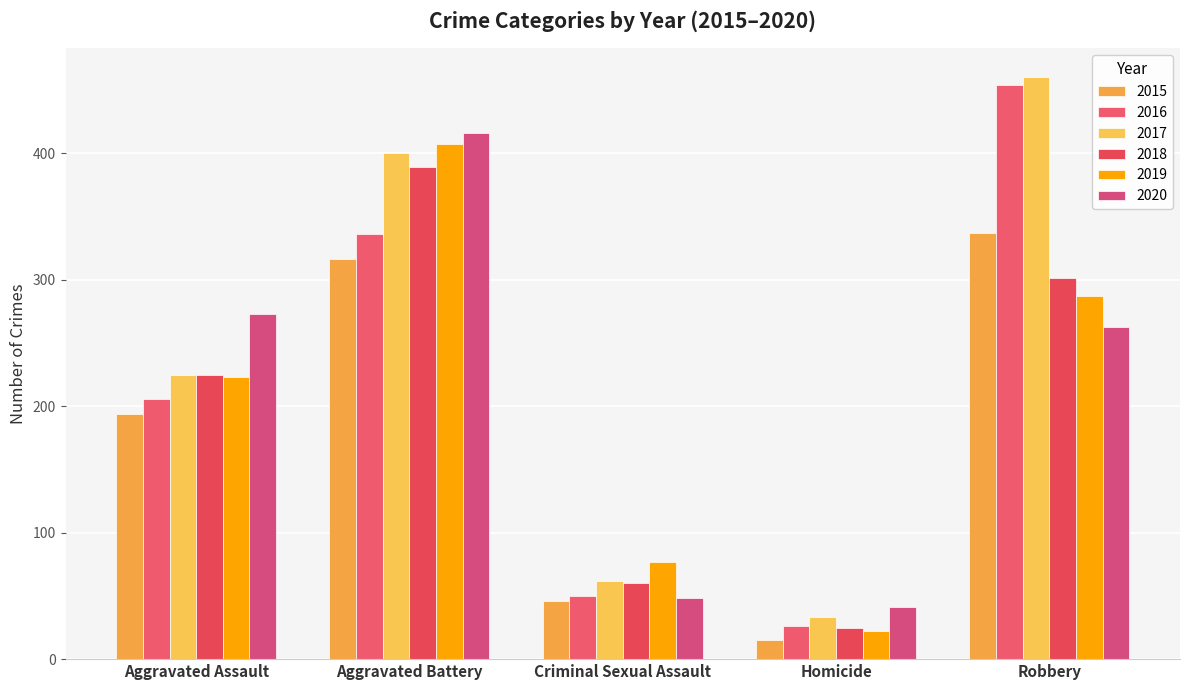

Reading left to right, extract all data points from this chart.

2015: 194	316	46	15	337
2016: 206	336	50	26	454
2017: 225	400	62	33	460
2018: 225	389	60	25	301
2019: 223	407	77	22	287
2020: 273	416	48	41	263